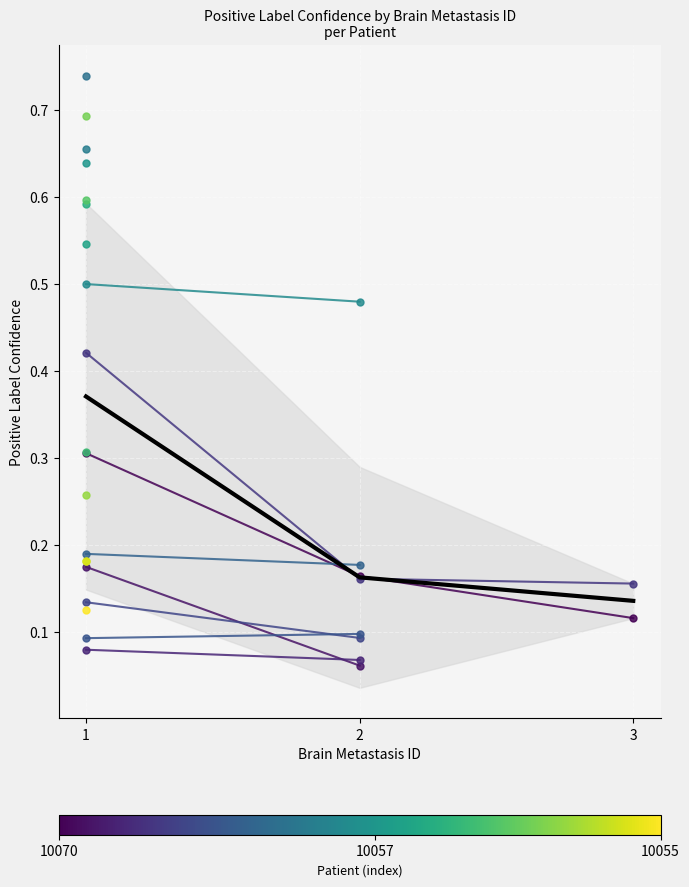

What is the minimum value shown in the chart?

0.1